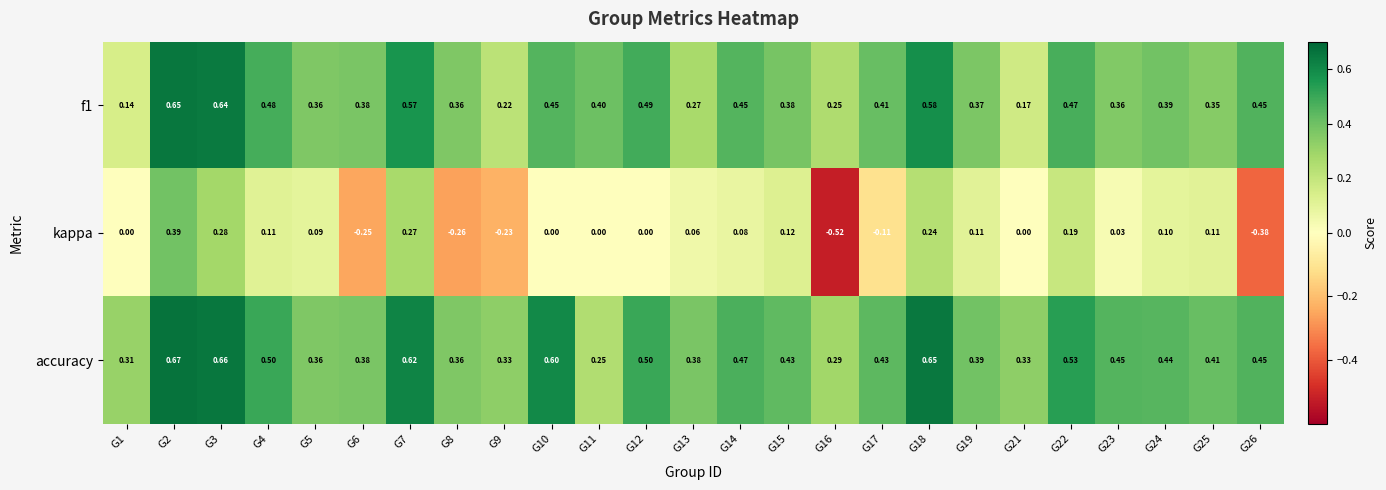

Which series has the largest total across all categories?

accuracy